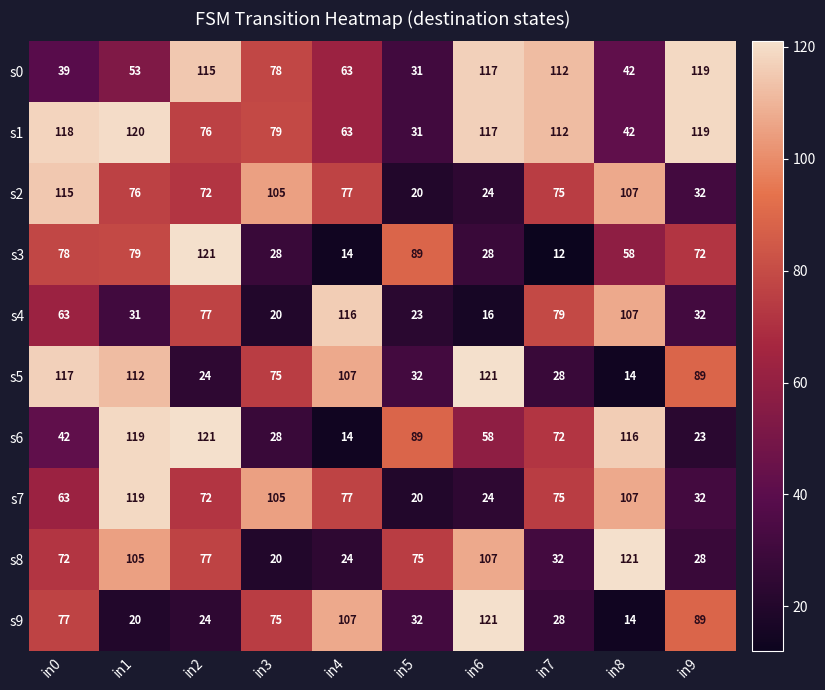

What is the maximum value shown in the chart?

121